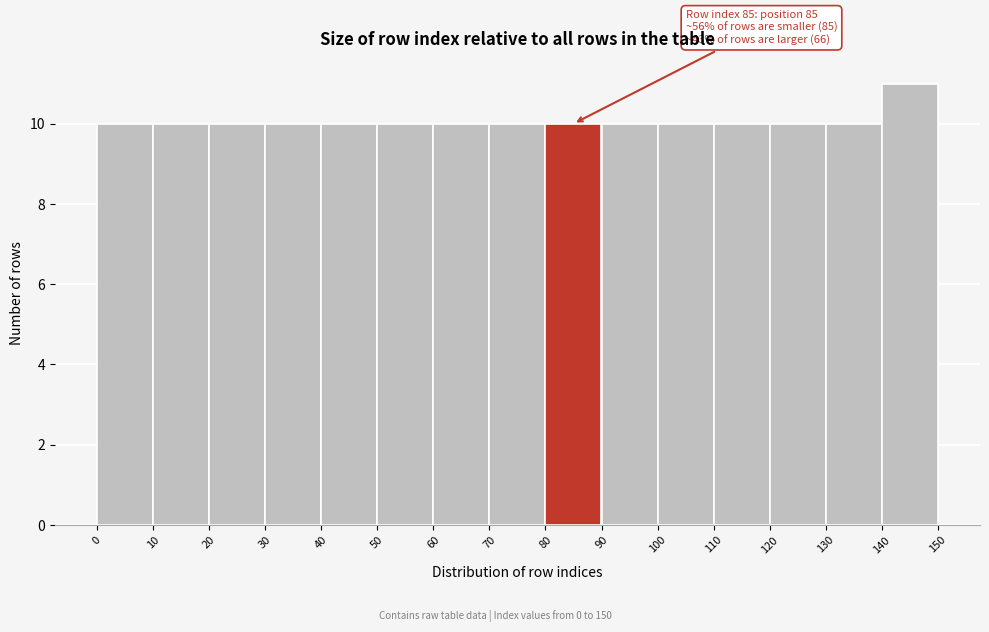

Over which range of the x-axis is the bar tallest?

140 to 150